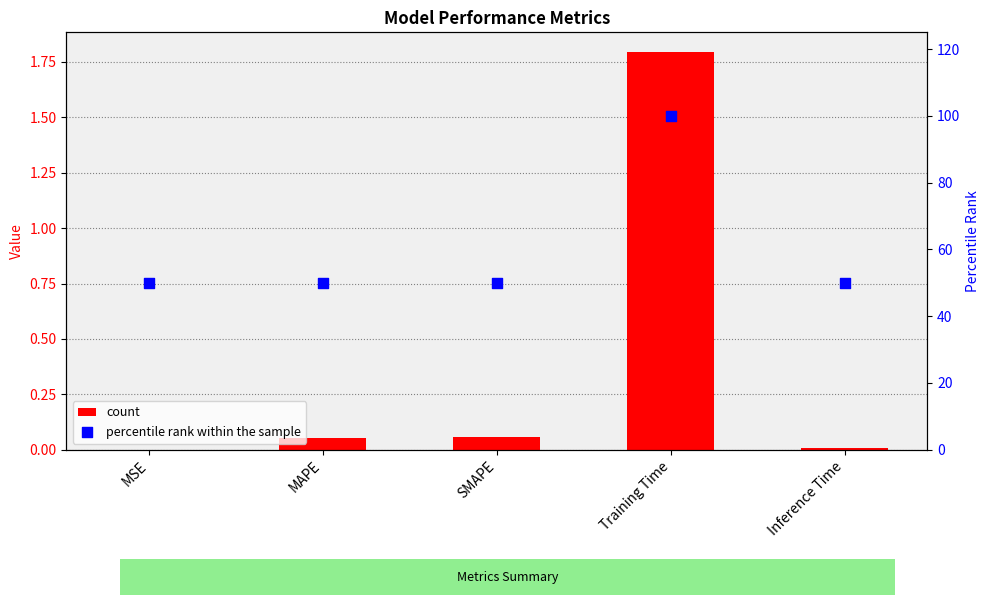

At how many categories does at least one series exceed 10?

5